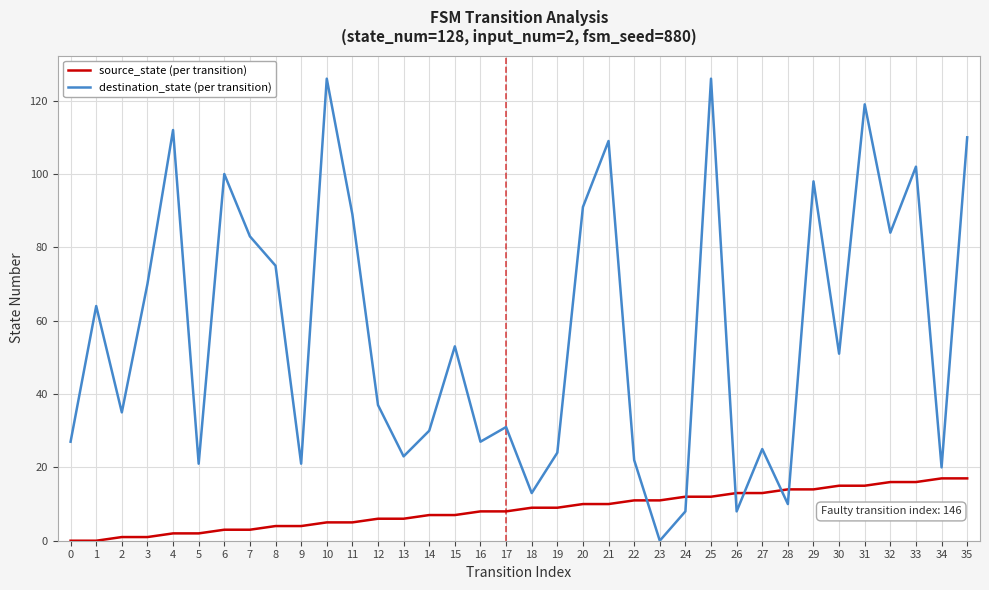

How many values in the source_state (per transition) series are below 9?

18